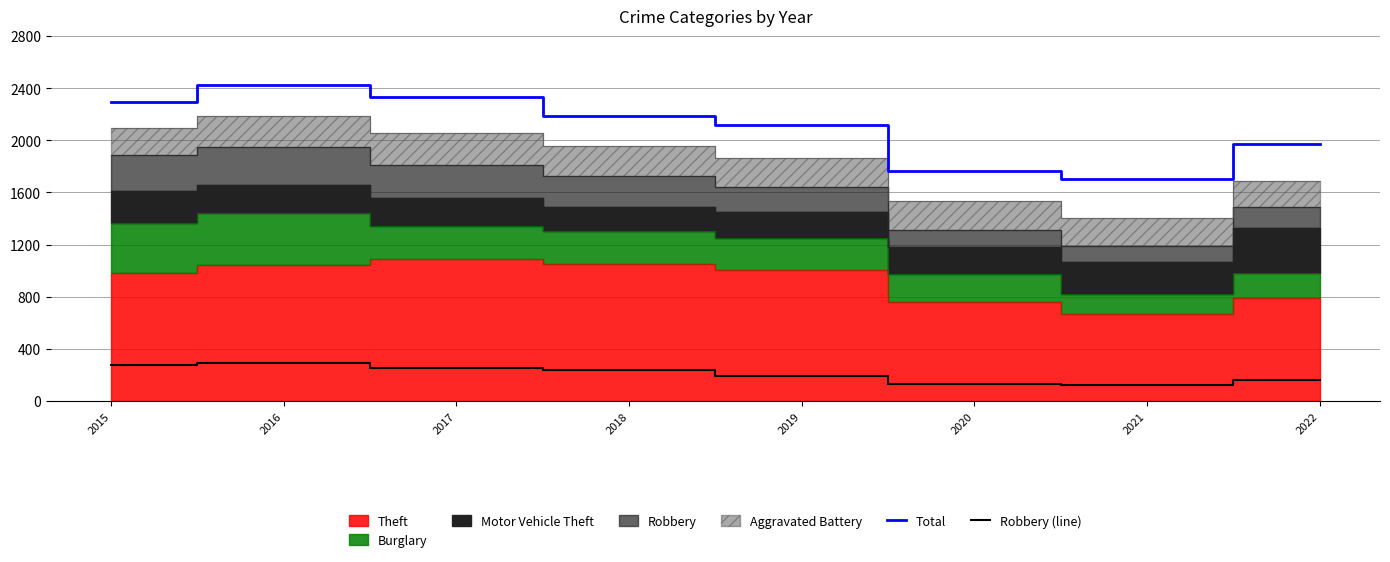

Which series has the largest range (max minus min)?

Total